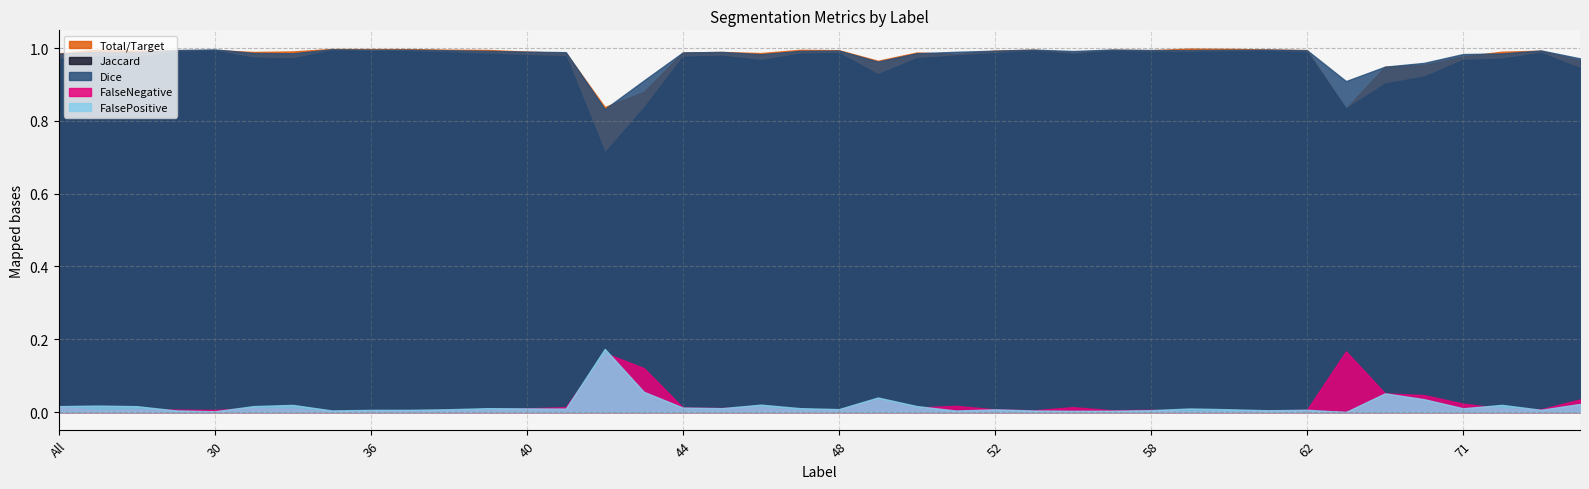

At which category is the sum across all series the highest?

35